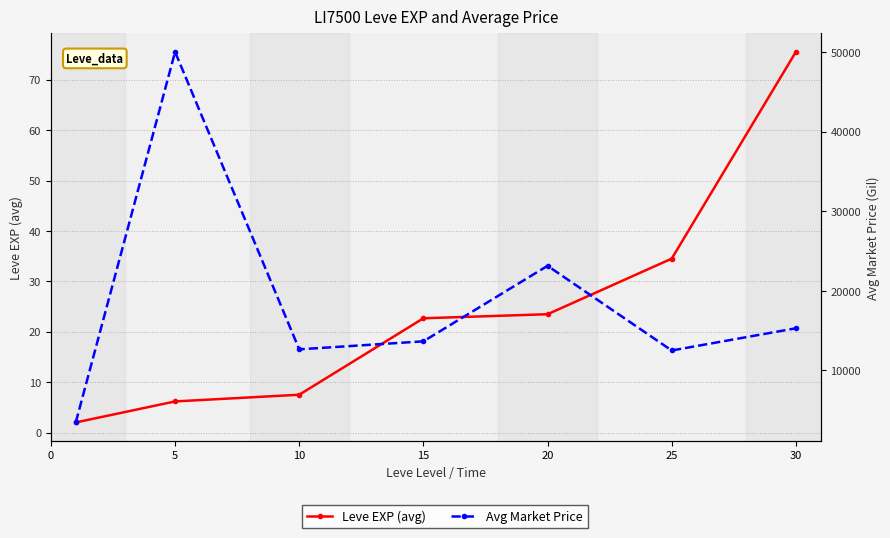

Reading right to left, what are all the values shown in this chart?

Leve EXP (avg): 75.5	34.5	23.5	22.7	7.5	6.2	2.0
Avg Market Price: 15288.0	12502.0	23133.0	13651.0	12644.0	50000.0	3464.0